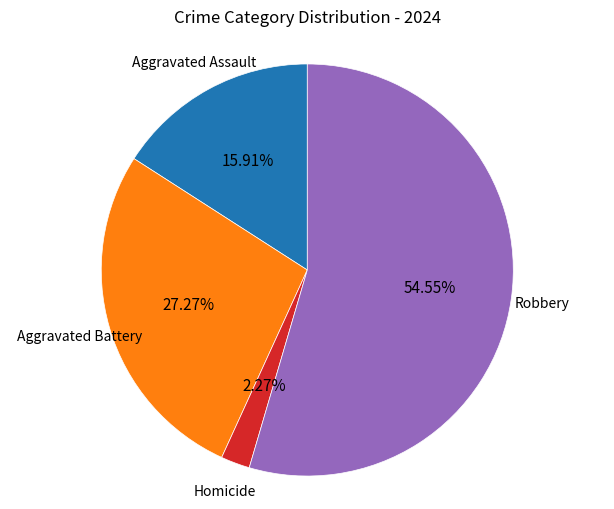

Does any single category account for the majority?

Yes